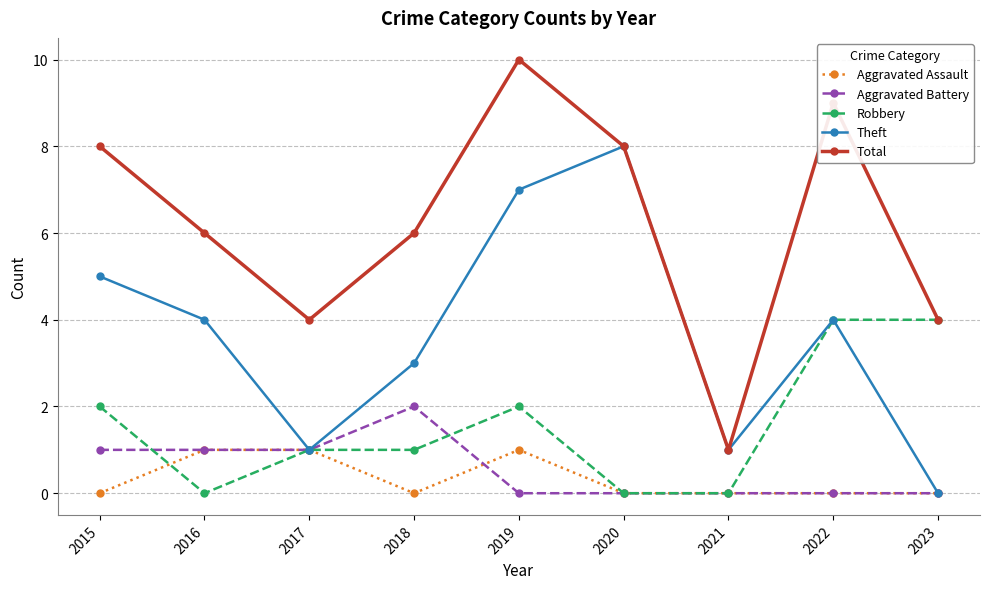

The value of Aggravated Assault at 2016 is 2. True or false?

False